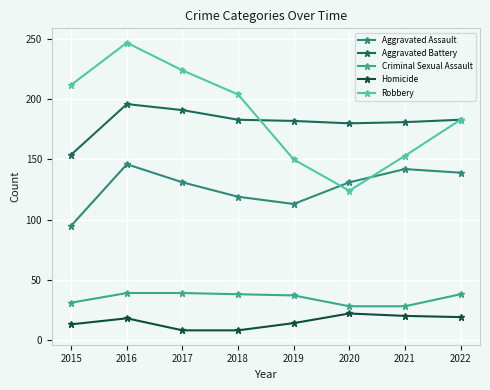

What is the minimum value for Homicide?

8